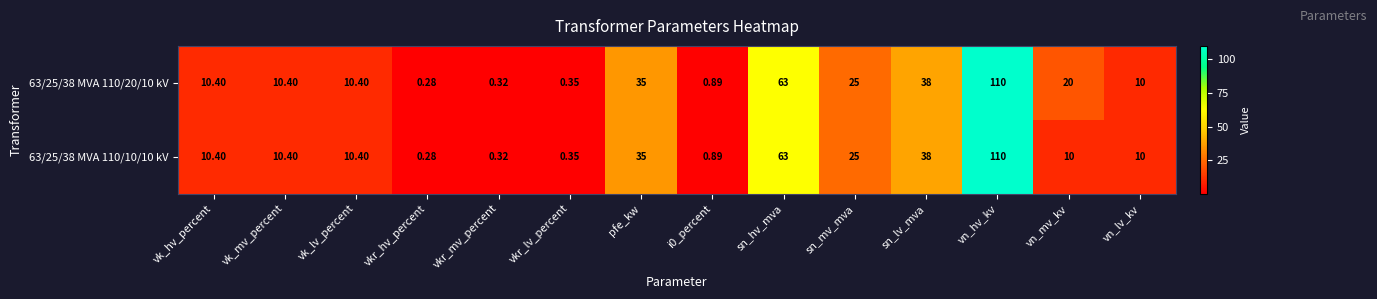

At which category is the sum across all series the highest?

vn_hv_kv